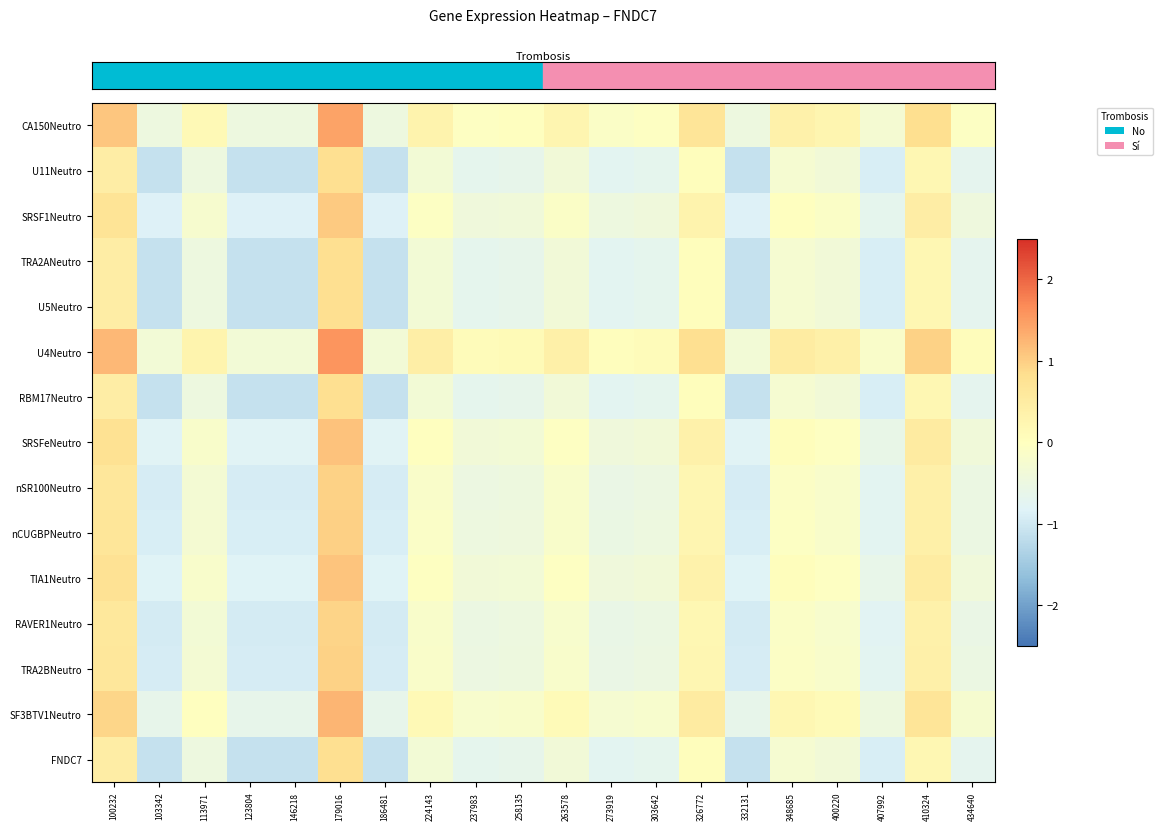

How many categories are shown in the chart?

20